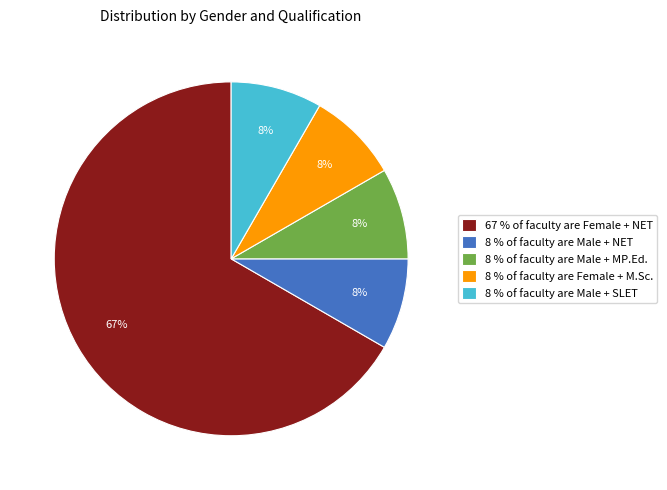

Is it true that 8 % of faculty are Female + M.Sc. is 19% of the pie?

False